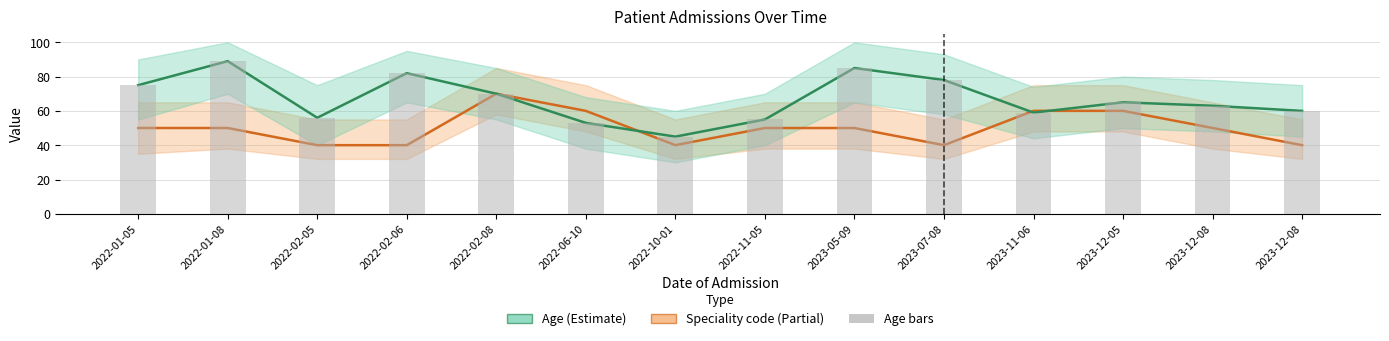

What is the minimum value for Speciality code (÷100)?

40.0